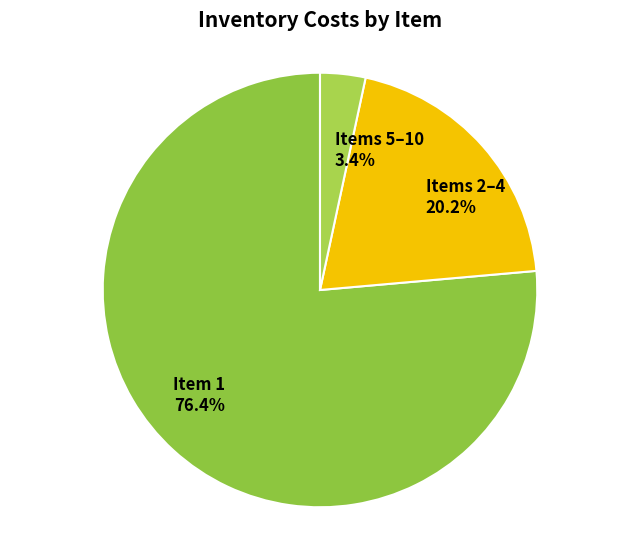

Combined, what portion of the pie is Items 5–10 and Items 2–4?

23.6%